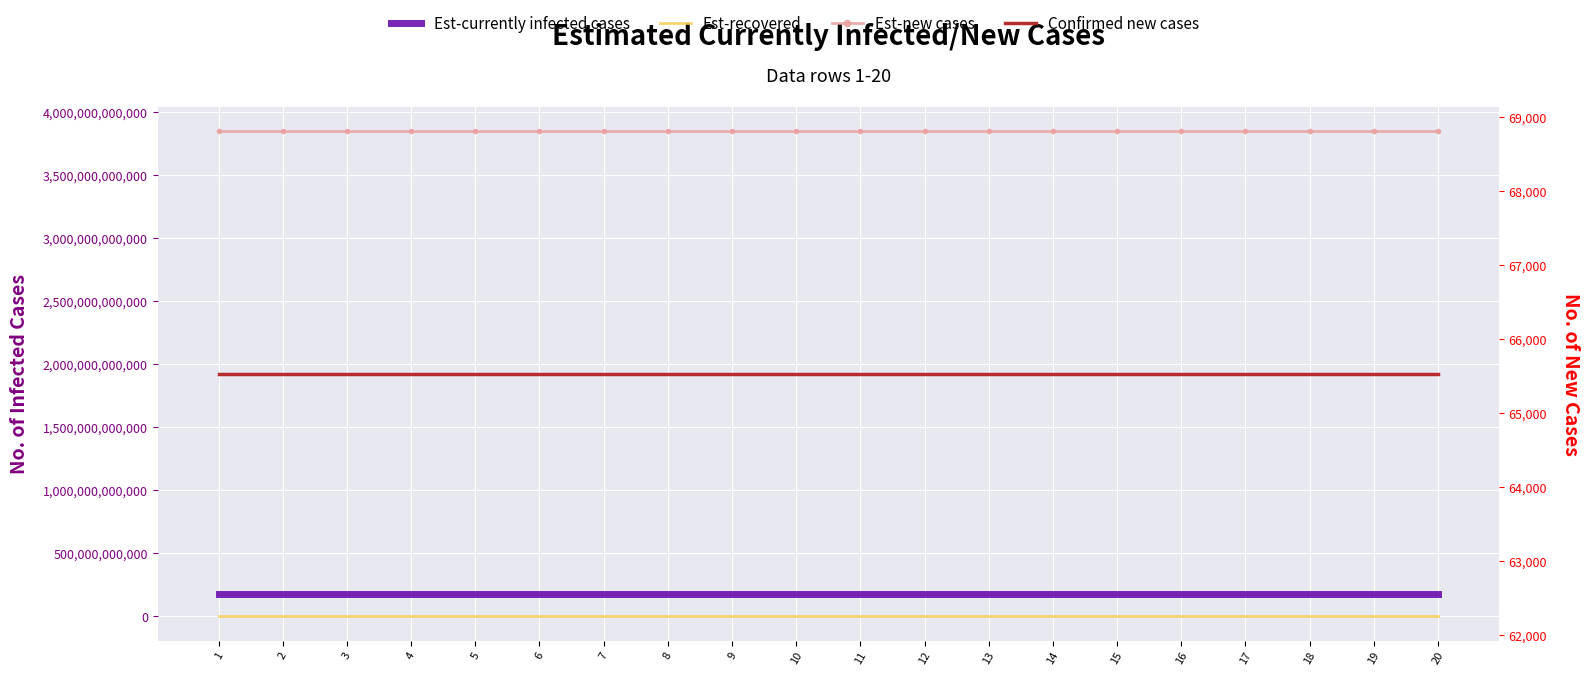

What are all the series names shown in the legend?

Est-currently infected cases, Est-recovered, Est-new cases, Confirmed new cases